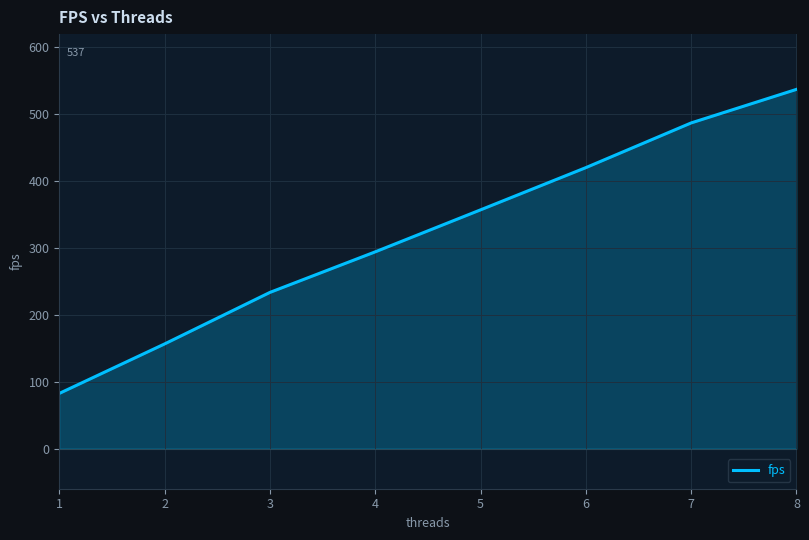

Reading left to right, list all the values displayed in this chart.

1=82.5	2=156.6	3=233.6	4=294.3	5=357.1	6=420.3	7=487.2	8=537.4